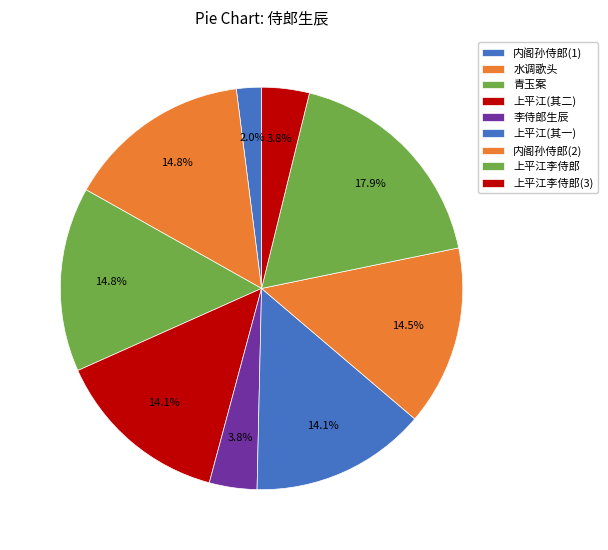

Which slice is the smallest?

内阁孙侍郎(1)